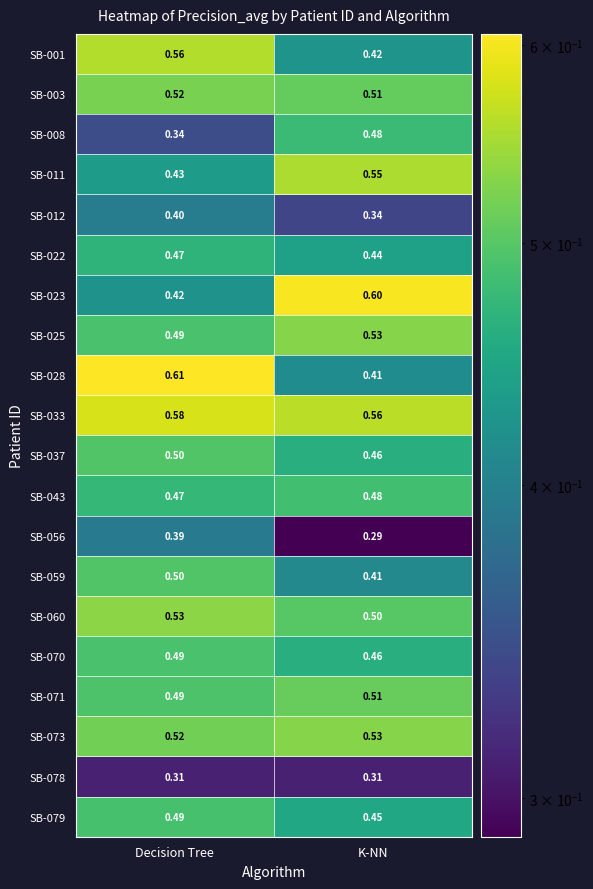

At which label is SB-079 closest to 0?

K-NN